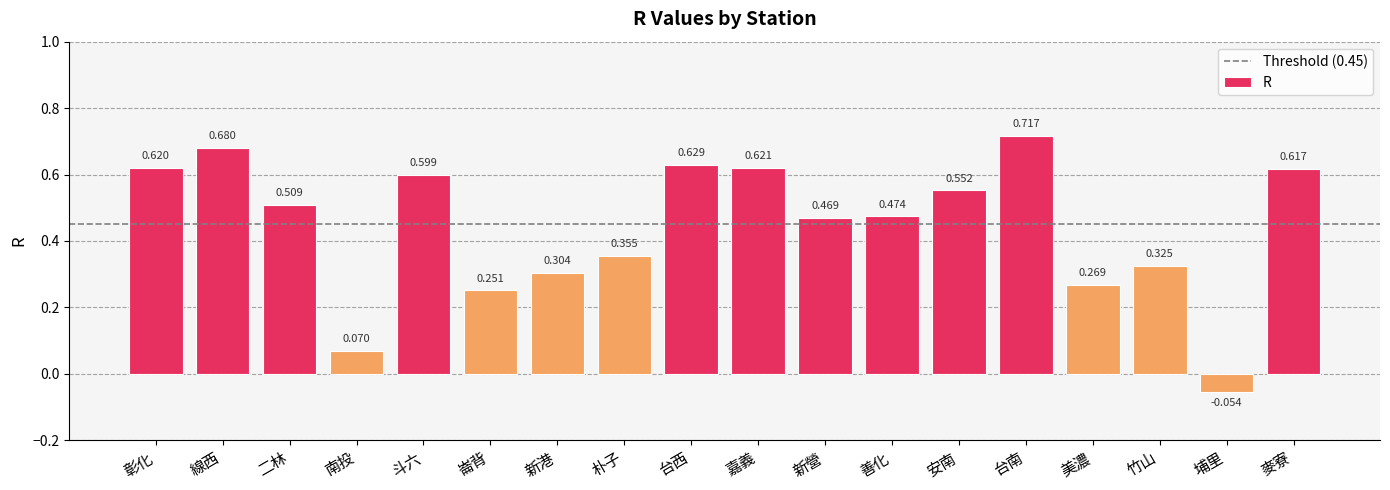

What is the sum of the values at 嘉義 and 朴子?

1.0